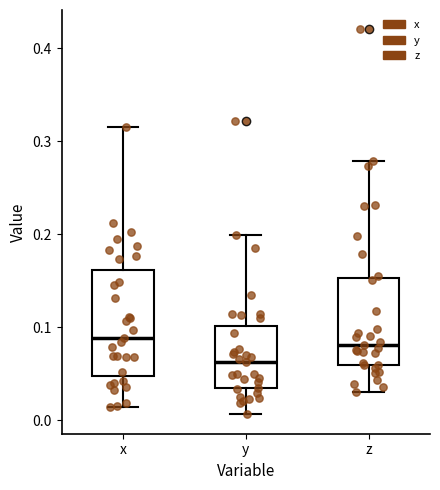

Reading left to right, read every box against the y-axis: the position of its median line, the range the box covers, and the ends of its whiskers. The values are not printed on the chart, so give them approximately, as read against the axis.

x: median 0.09, box 0.05 to 0.16, whiskers 0.01 to 0.32
y: median 0.06, box 0.03 to 0.10, whiskers 0.01 to 0.20
z: median 0.08, box 0.06 to 0.15, whiskers 0.03 to 0.28